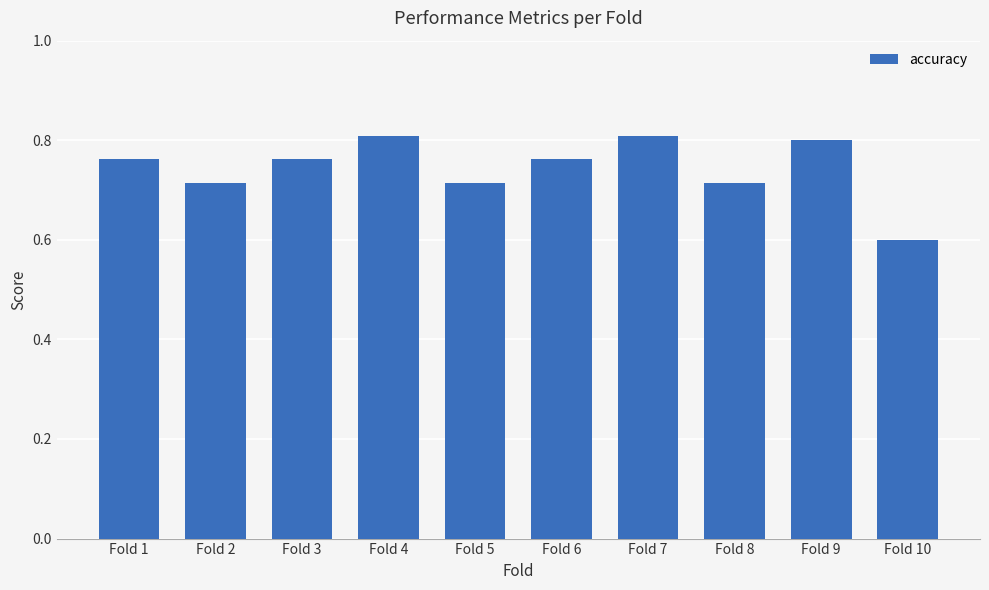

How many distinct data groups are displayed?

1